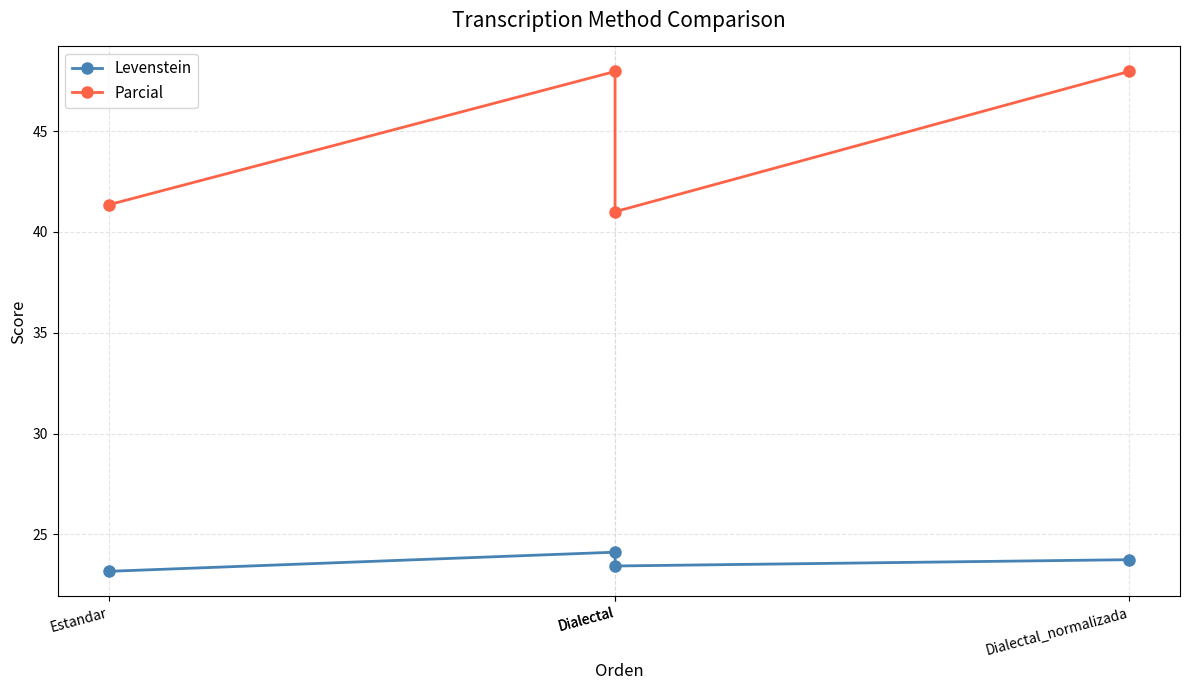

Reading left to right, what are all the values shown in this chart?

Levenstein: Estandar=23.2	Dialectal=24.1	Dialectal=23.4	Dialectal_normalizada=23.7
Parcial: Estandar=41.4	Dialectal=48.0	Dialectal=41.0	Dialectal_normalizada=48.0